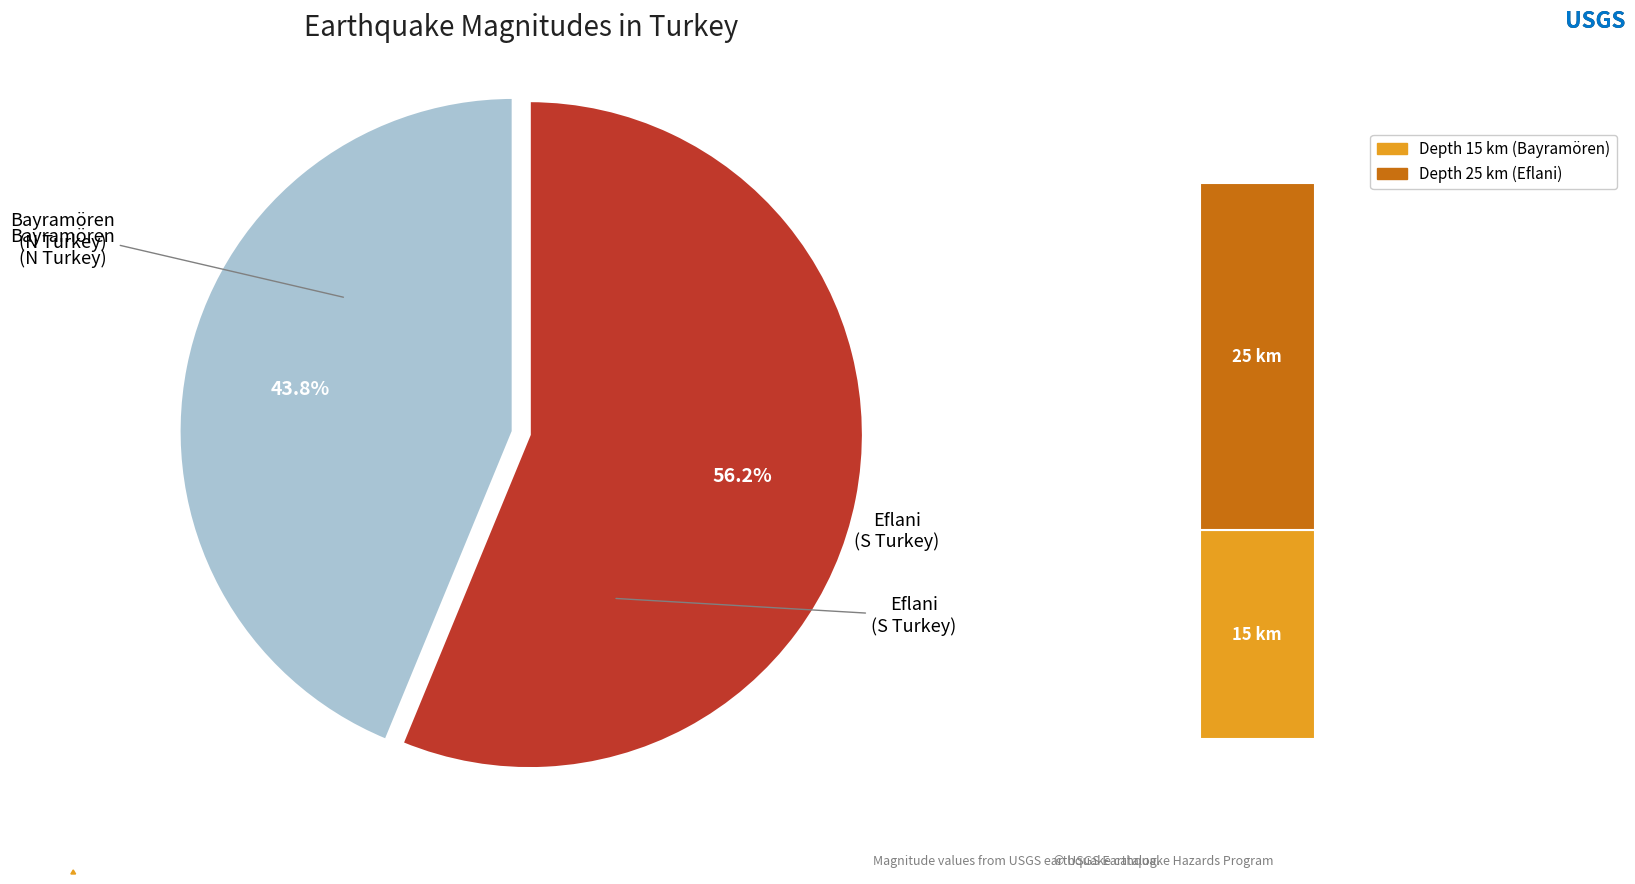

Approximately how many times larger is the value at 14 km S of Eflani, Turkey compared to 17 km N of Bayramören, Turkey?

1.3